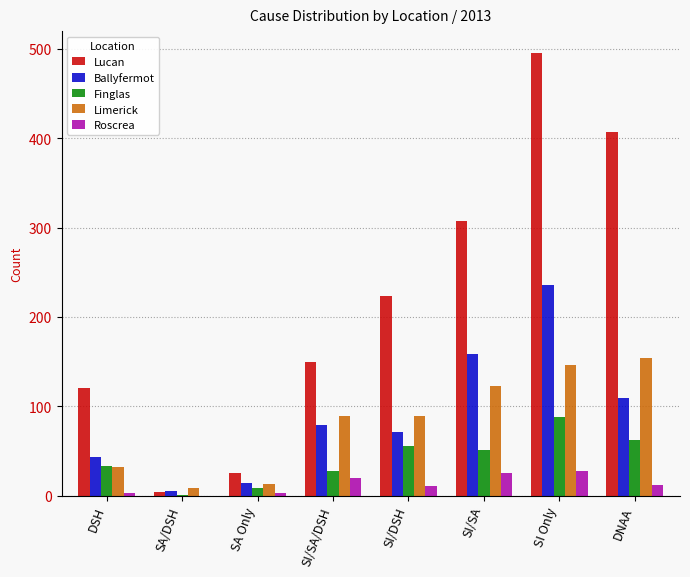

What is the average value of the Finglas series?

41